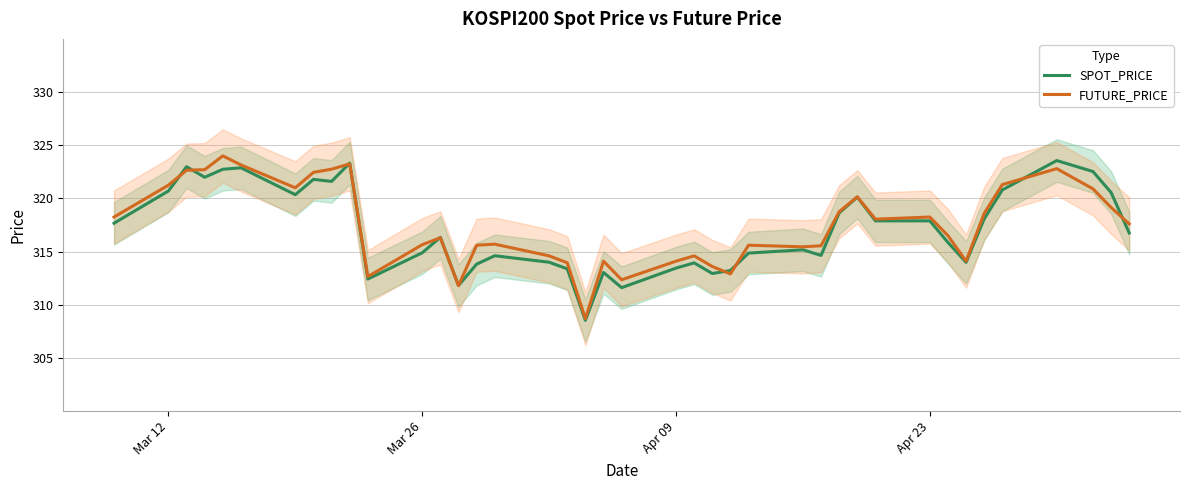

At how many categories does at least one series exceed 322?

9